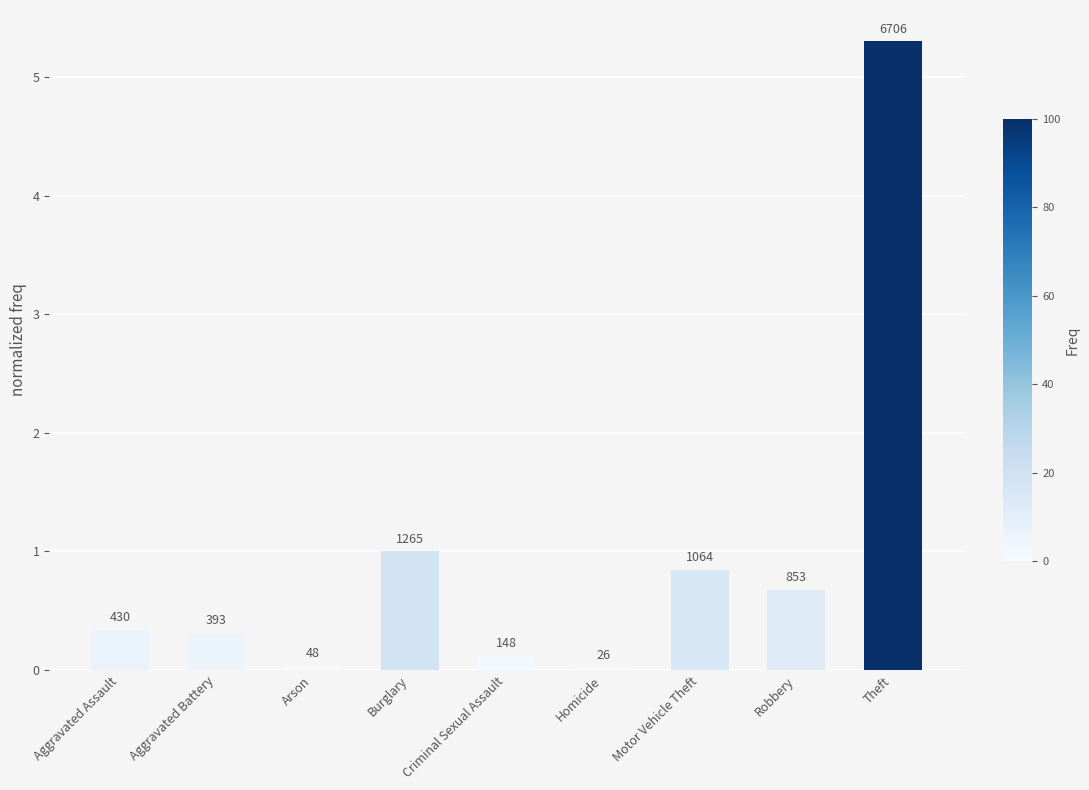

What is the difference between the maximum and minimum values?

5.3